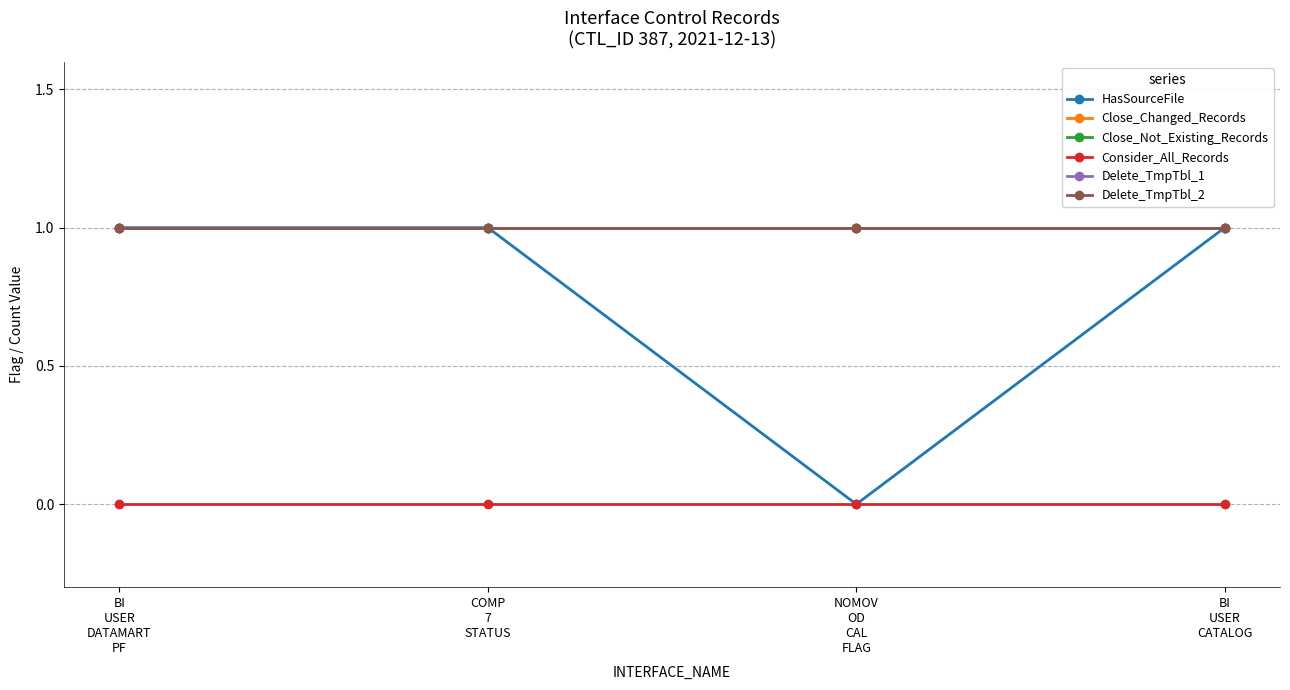

Is this an area chart (filled region under the line)?

No